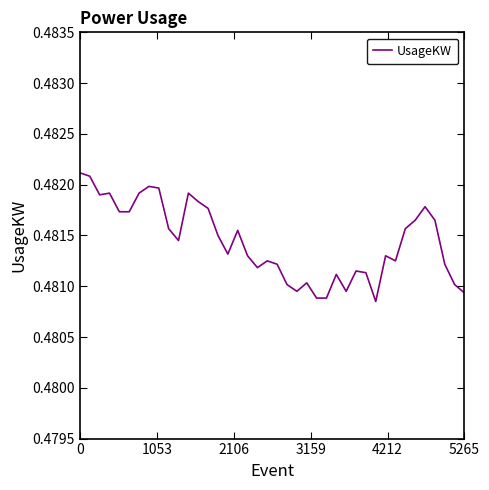

How many points are lower than both their immediate neighbors (excluding endpoints)?

8